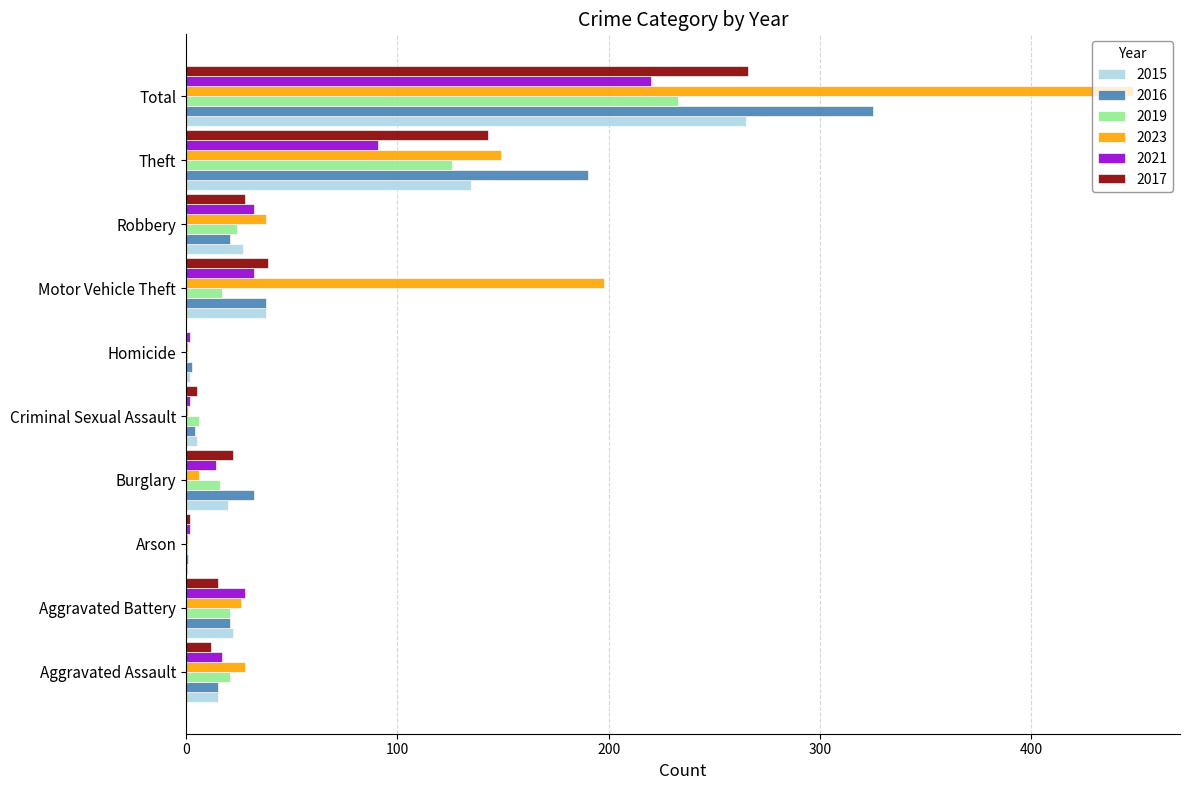

What is the sum of all 2019 values?

466